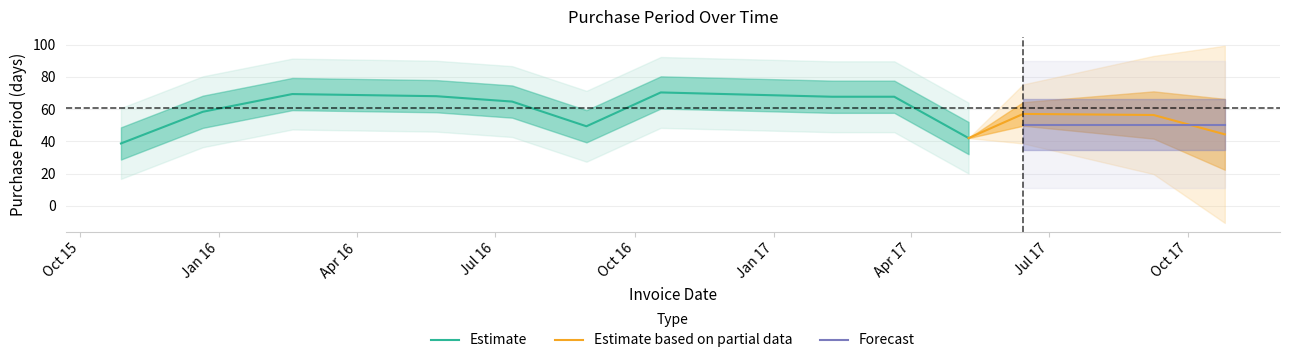

What is the label of the 3rd point from the right?

2017-06-14